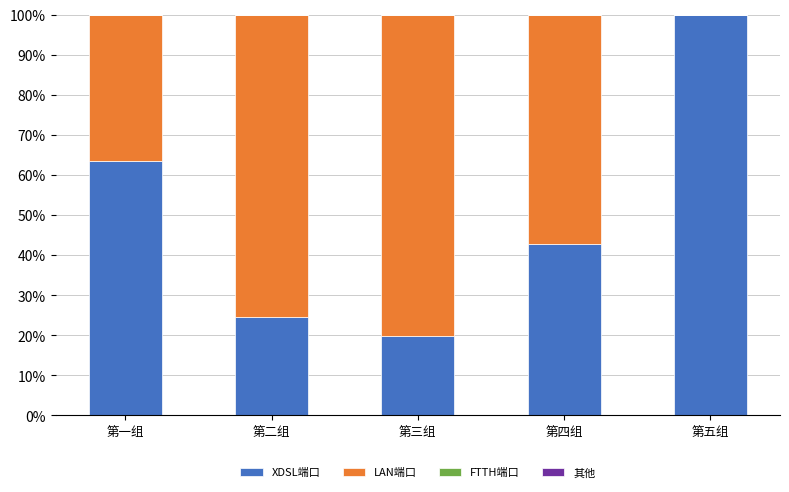

Which series has the widest spread of values?

XDSL端口